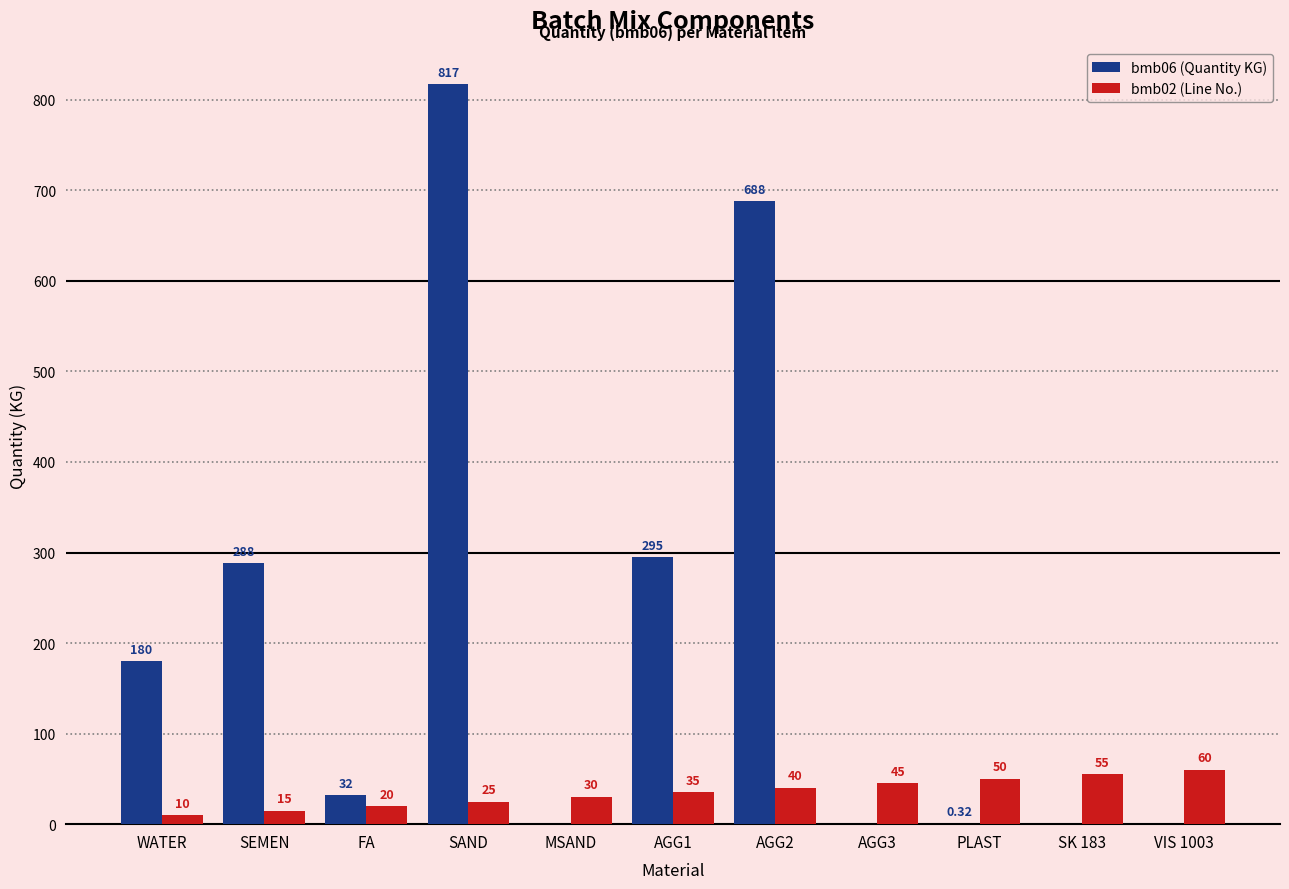

Are the bars horizontal?

No